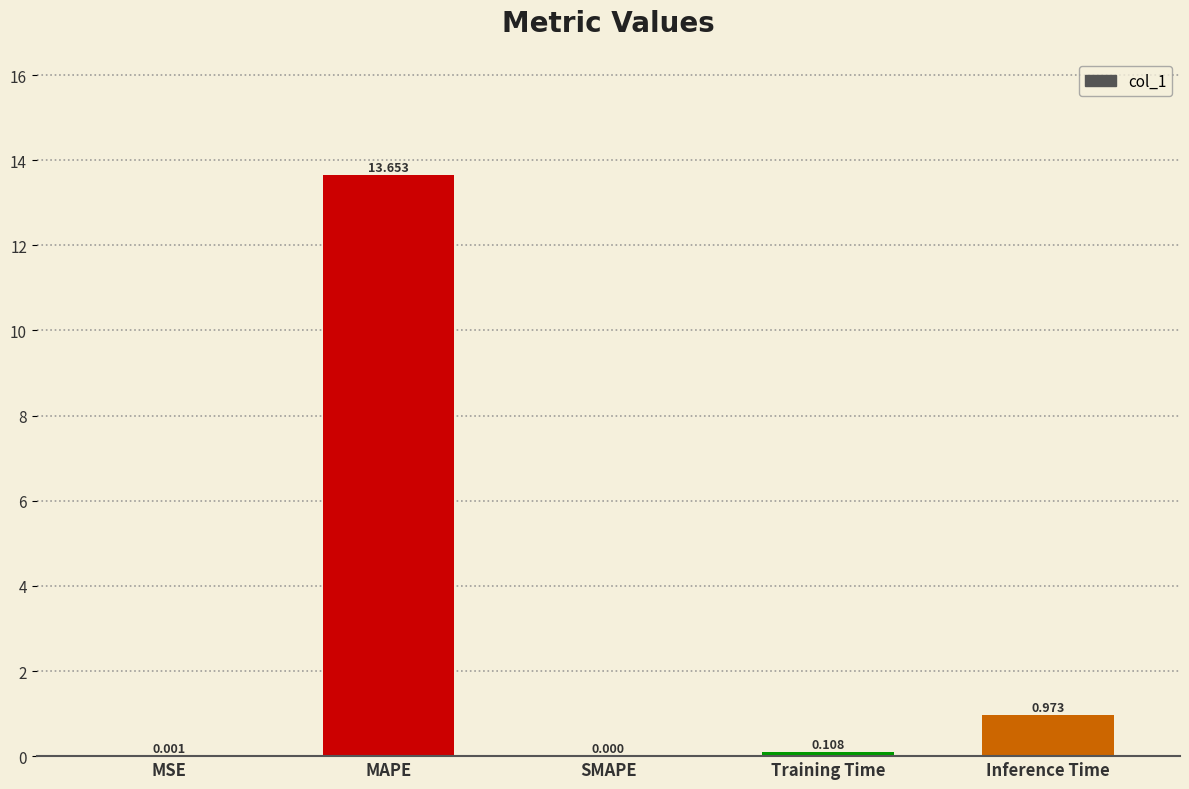

Which has a higher value, Training Time or MSE?

Training Time